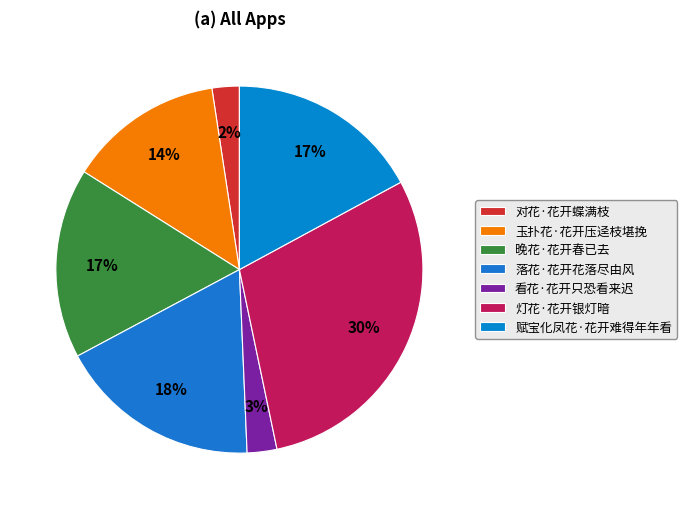

Do 落花·花开花落尽由风 and 看花·花开只恐看来迟 together represent more than half of the pie?

No